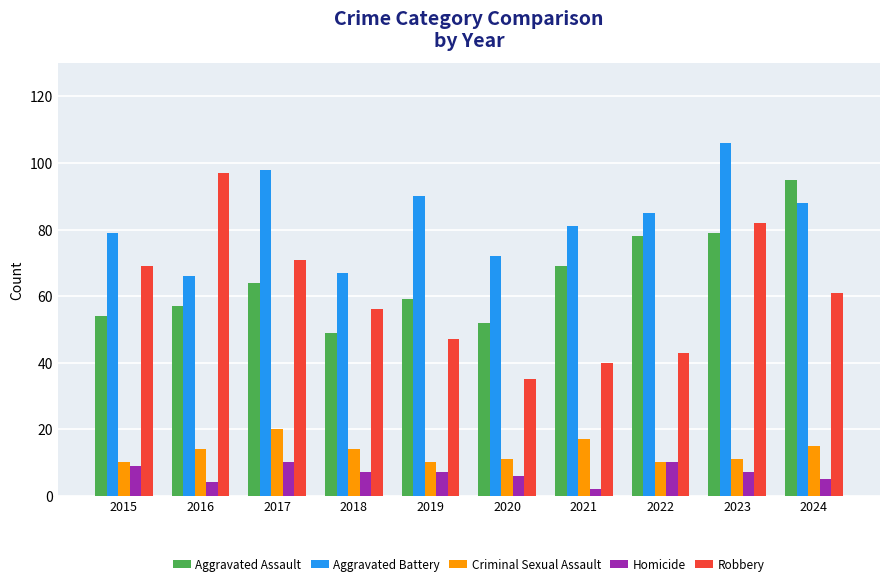

At 2016, list the series in order from largest to smallest.

Robbery, Aggravated Battery, Aggravated Assault, Criminal Sexual Assault, Homicide